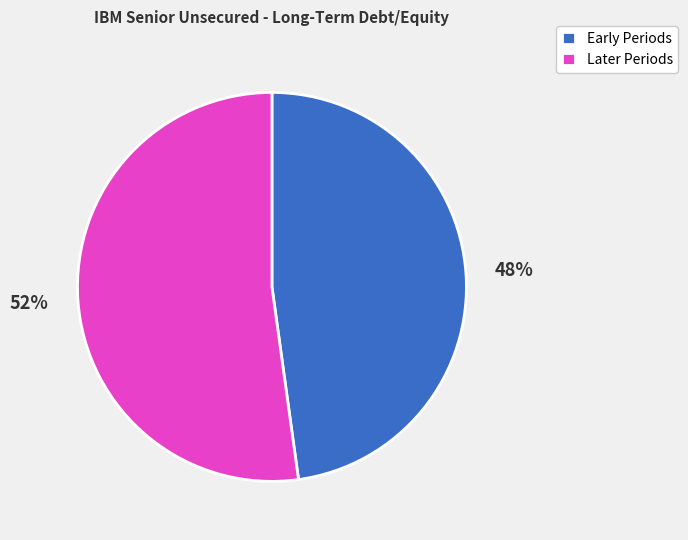

Is there a majority slice in this chart?

Yes